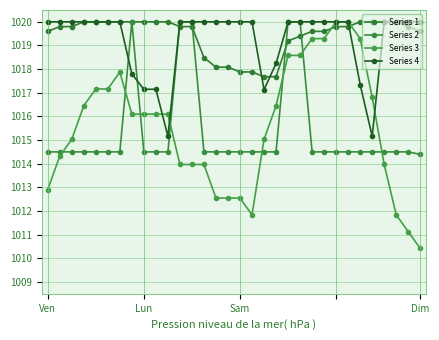

How many times do Series 2 and Series 1 cross each other?

4